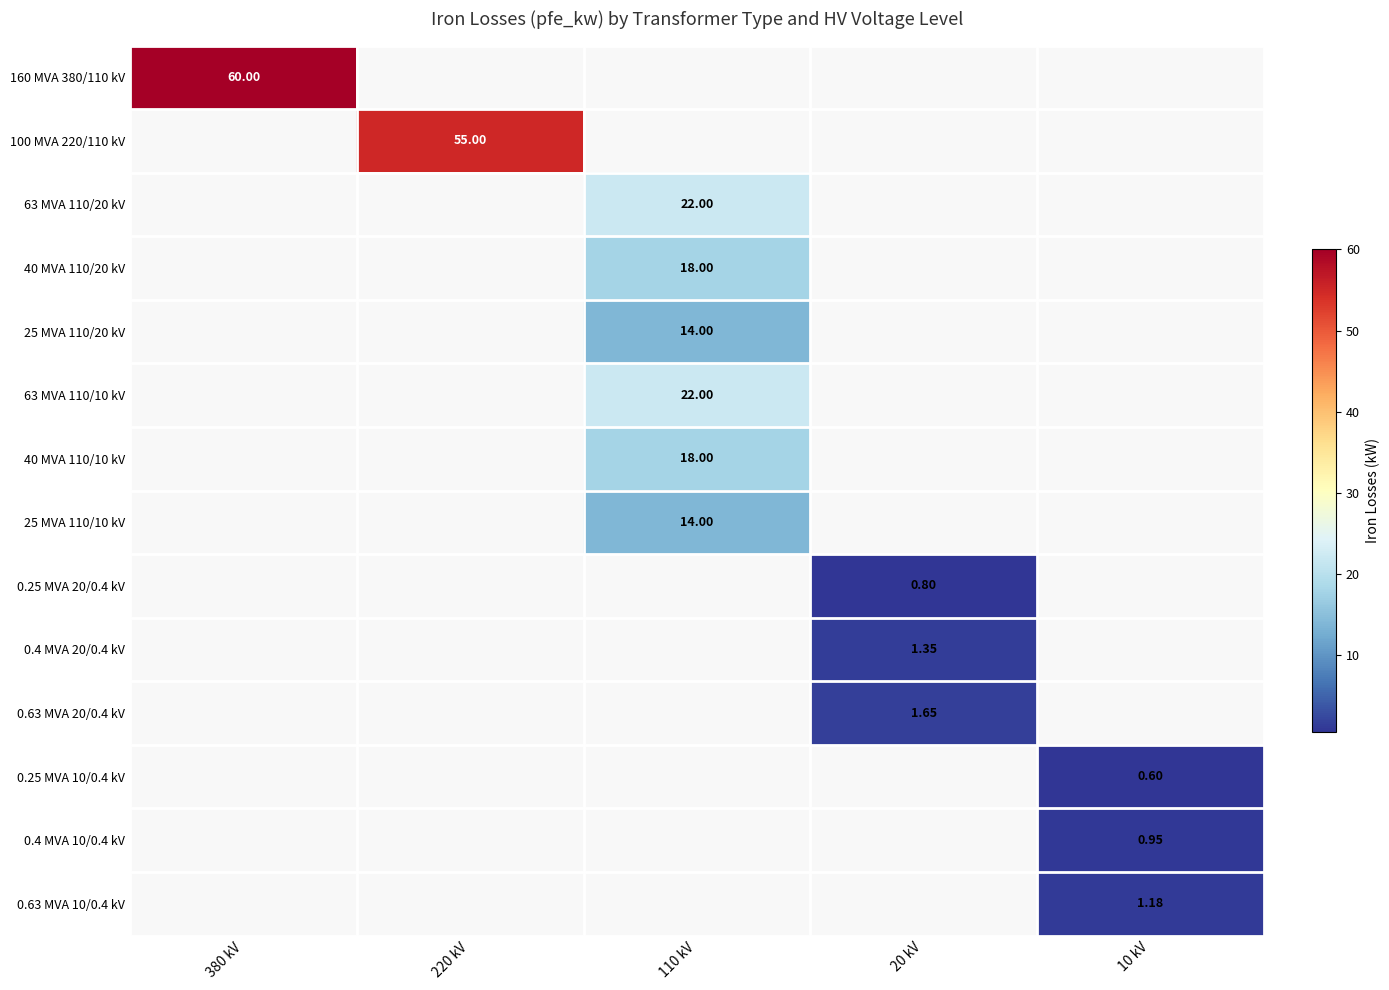

The value of 0.25 MVA 20/0.4 kV at 10 kV is 0.3. True or false?

False